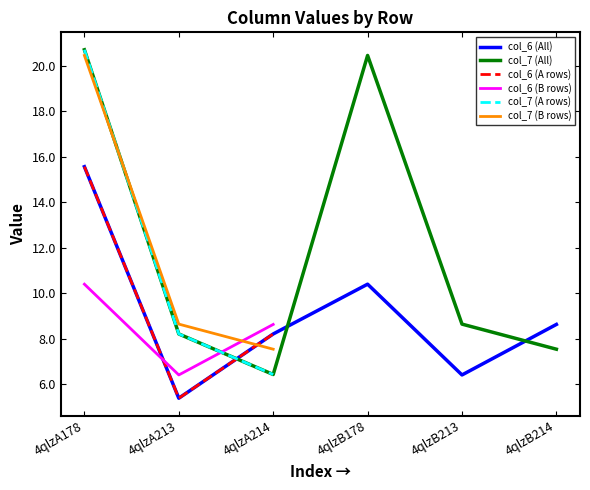

True or false: 4qlzA and 4qlzB intersect in this chart.

False